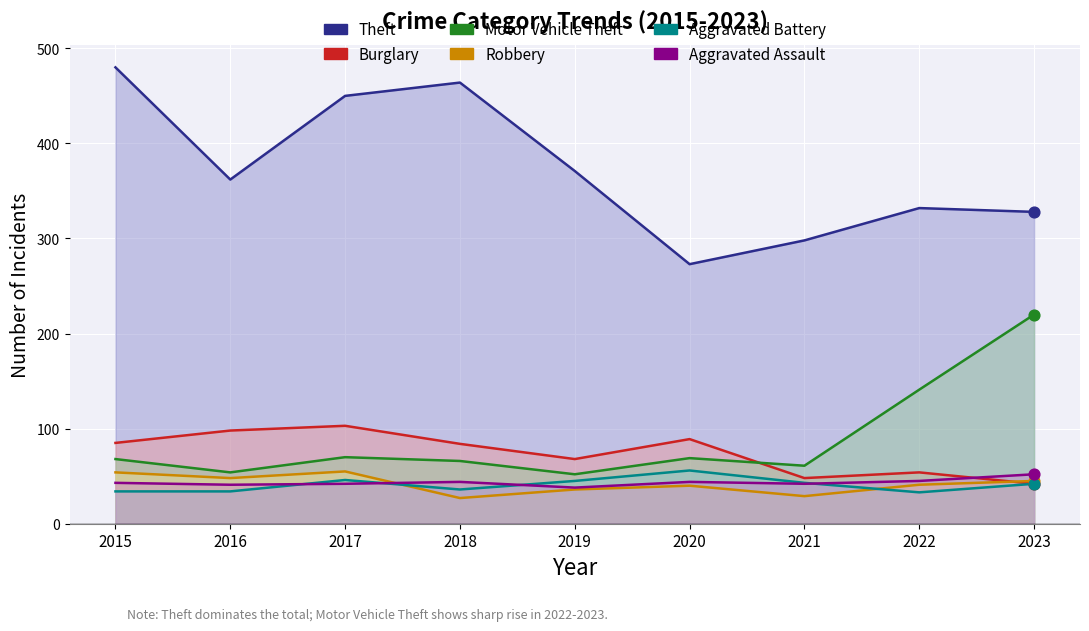

Which series has the largest total across all categories?

Theft